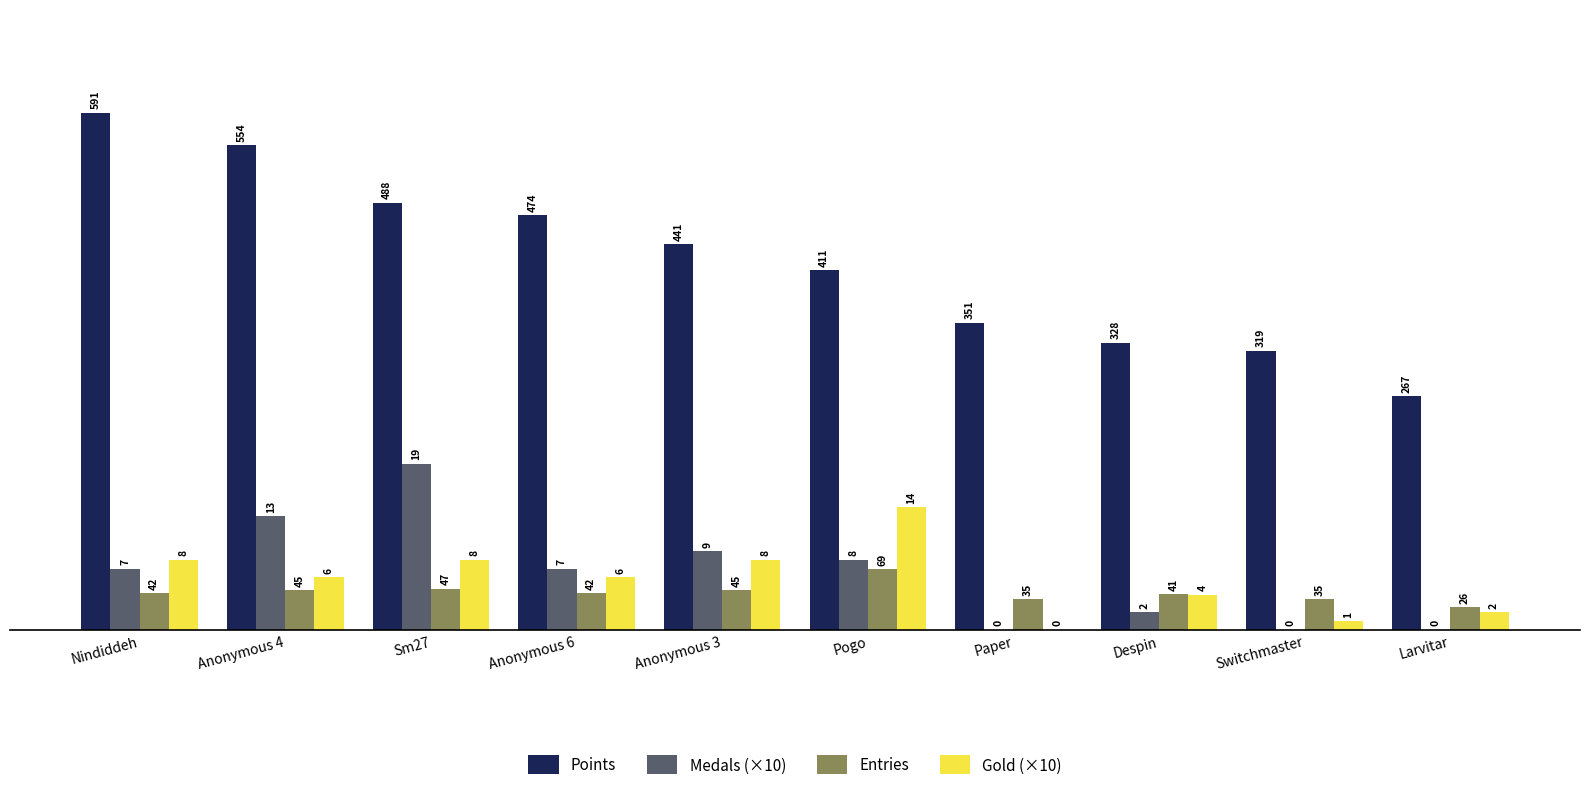

What is the sum of the Medals (×10) values at Nindiddeh and Despin?

90